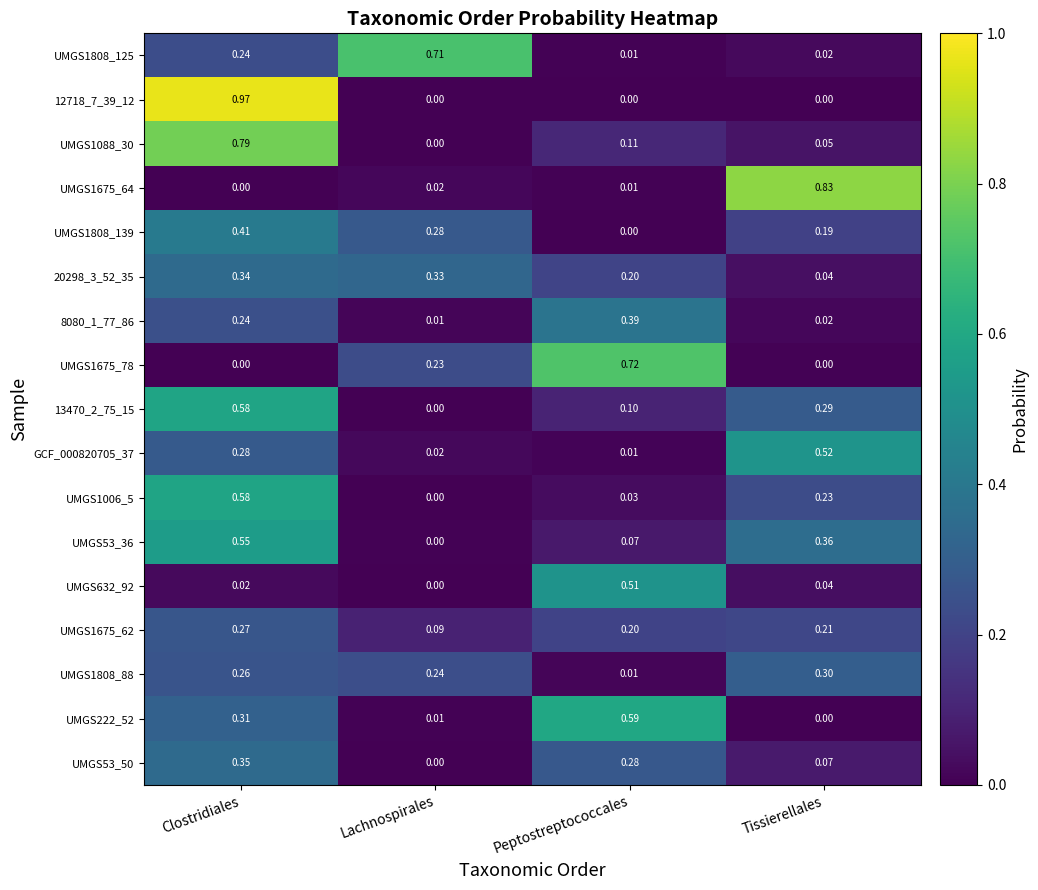

At how many categories does at least one series exceed 0?

4